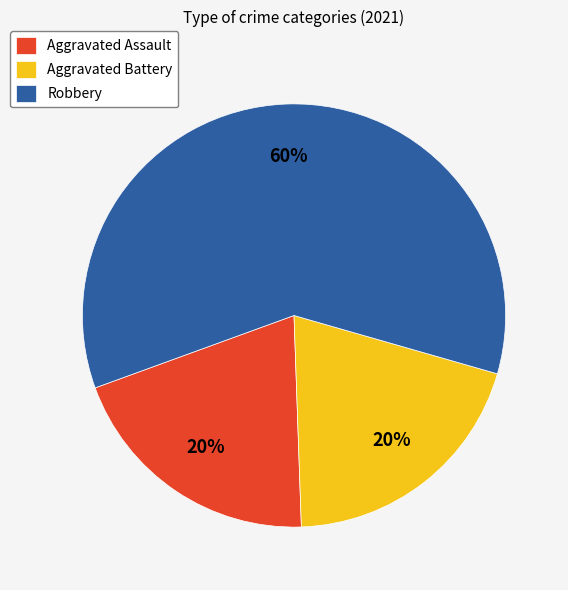

Which category accounts for the majority?

Robbery